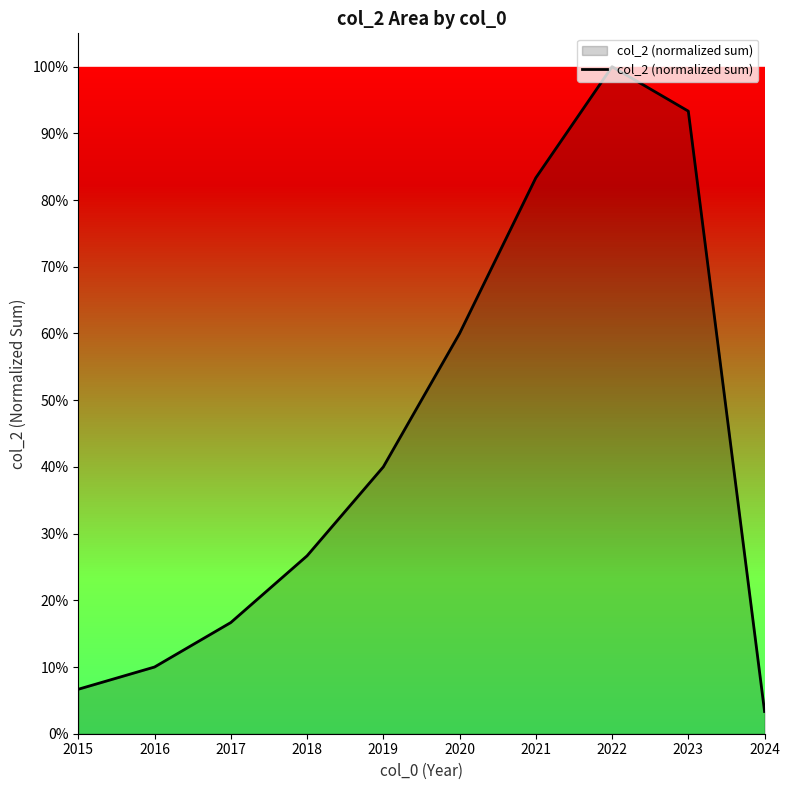

Reading right to left, transcribe all the data shown in this chart.

2024=0.0	2023=0.9	2022=1.0	2021=0.8	2020=0.6	2019=0.4	2018=0.3	2017=0.2	2016=0.1	2015=0.1